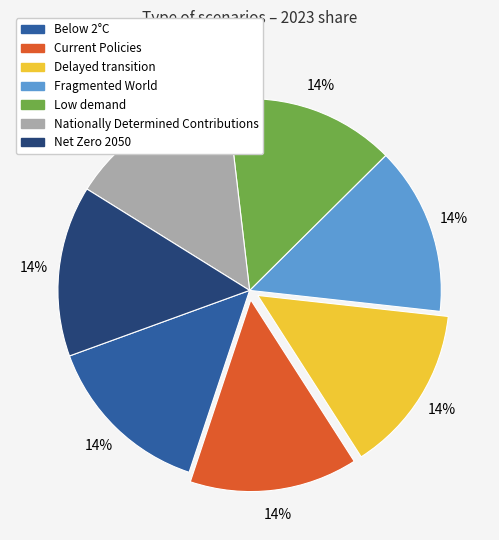

Is the sum of Low demand and Below 2°C greater than half?

No